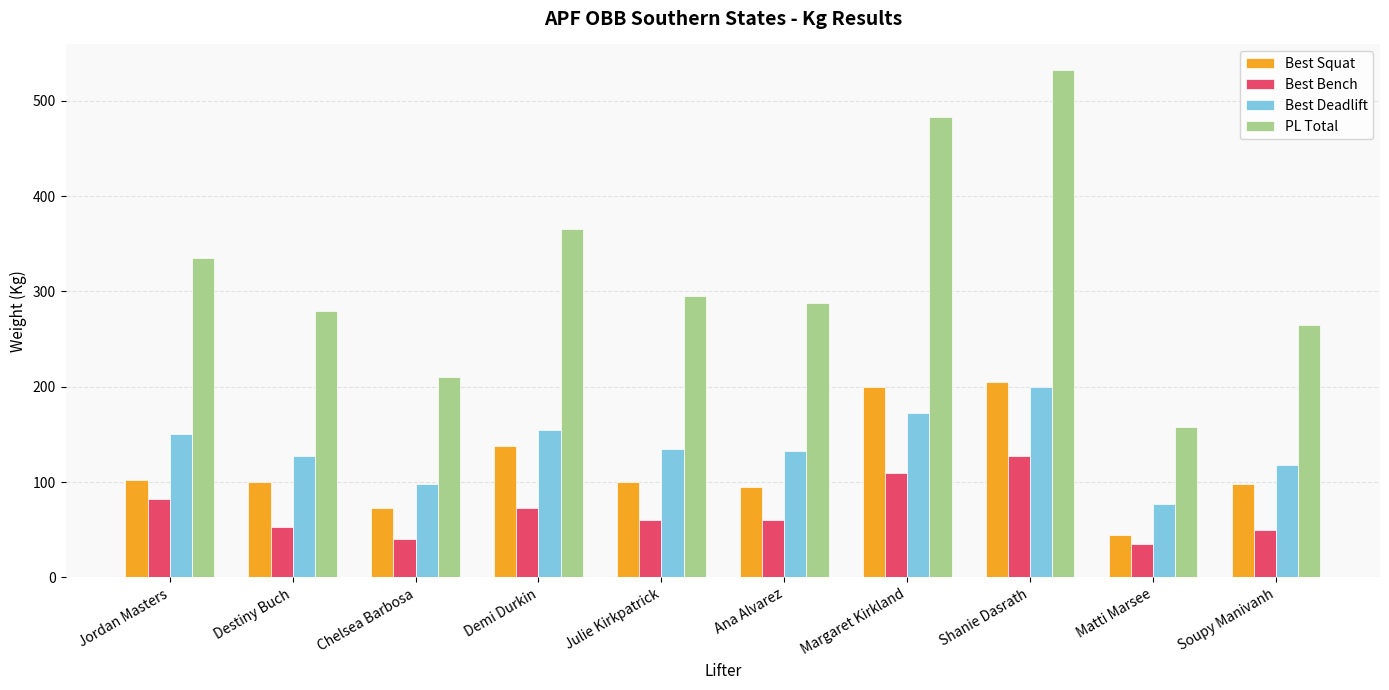

What is the difference between the maximum and minimum values in the Best Deadlift series?

122.5